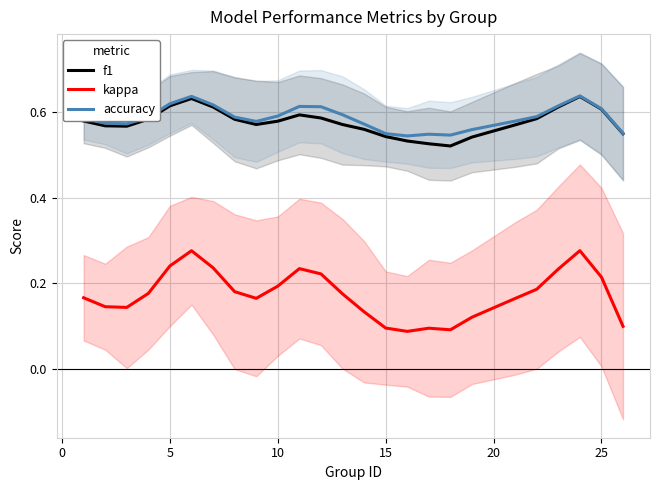

What is the lowest value of the f1 series?

0.5